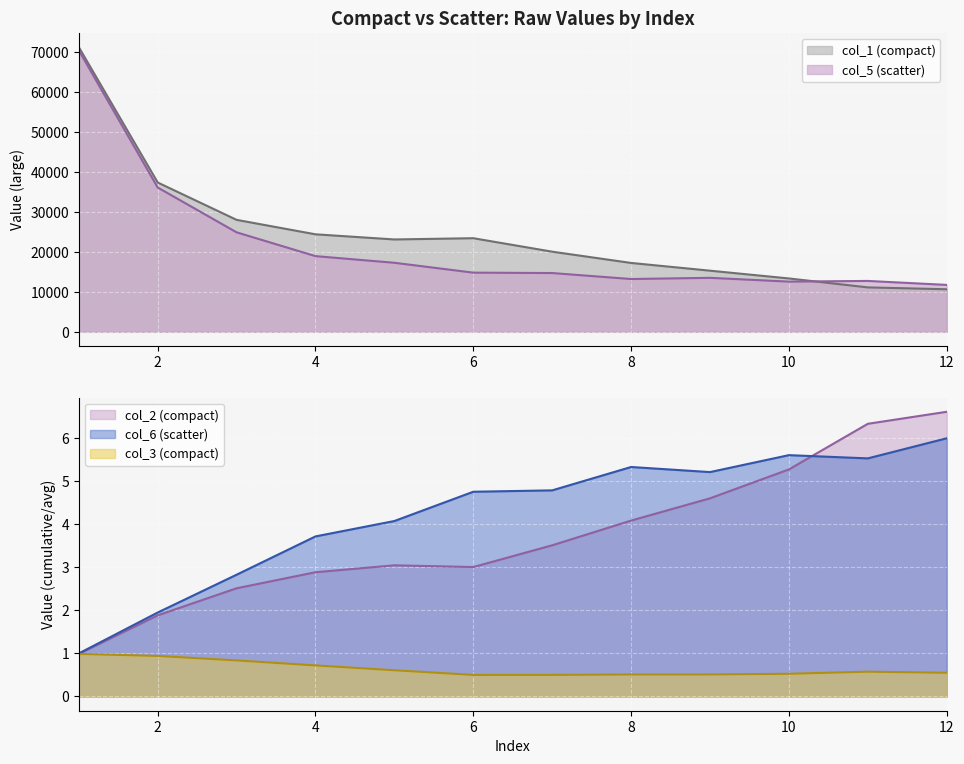

Which series has the widest spread of values?

col_1 (compact)